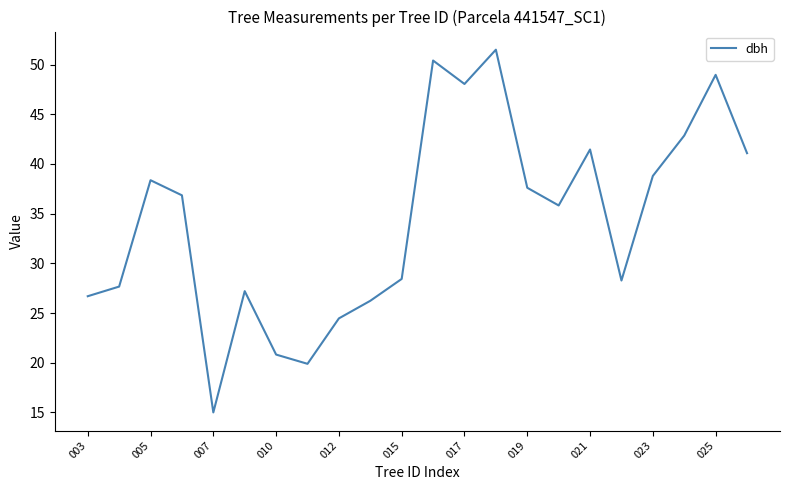

What is the difference between the maximum and minimum values?

36.5